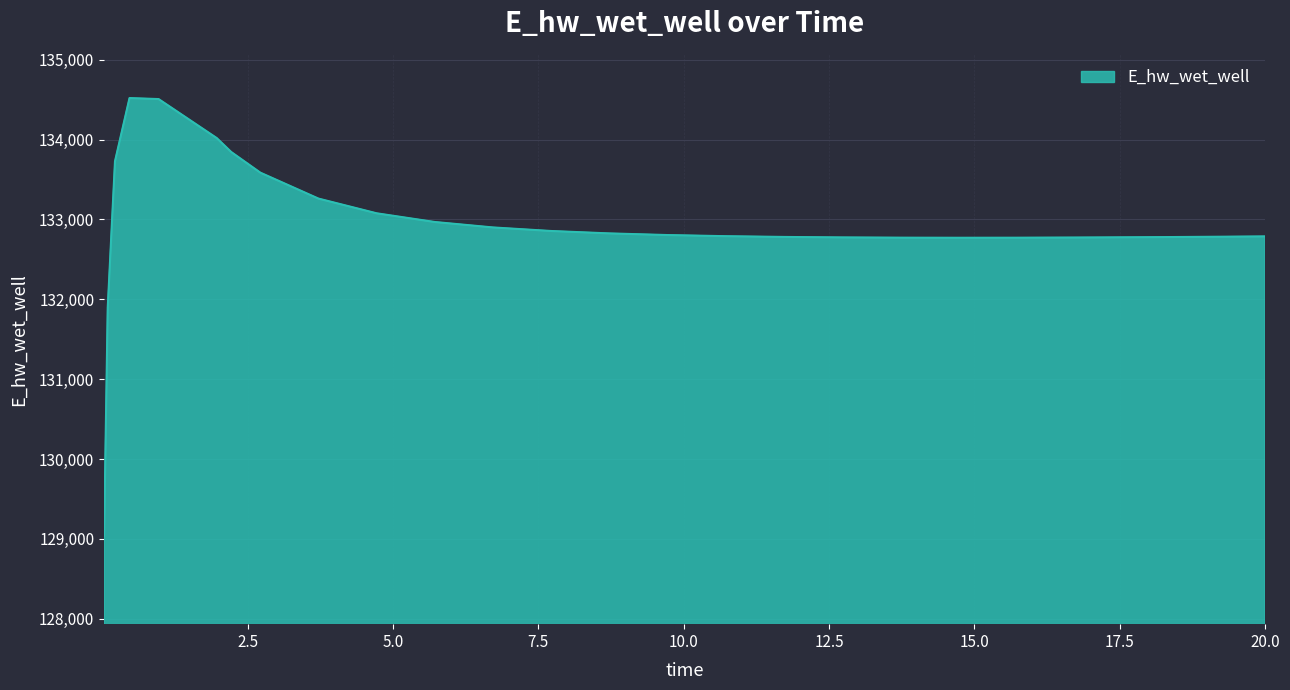

What is the greatest value displayed?

134519.2